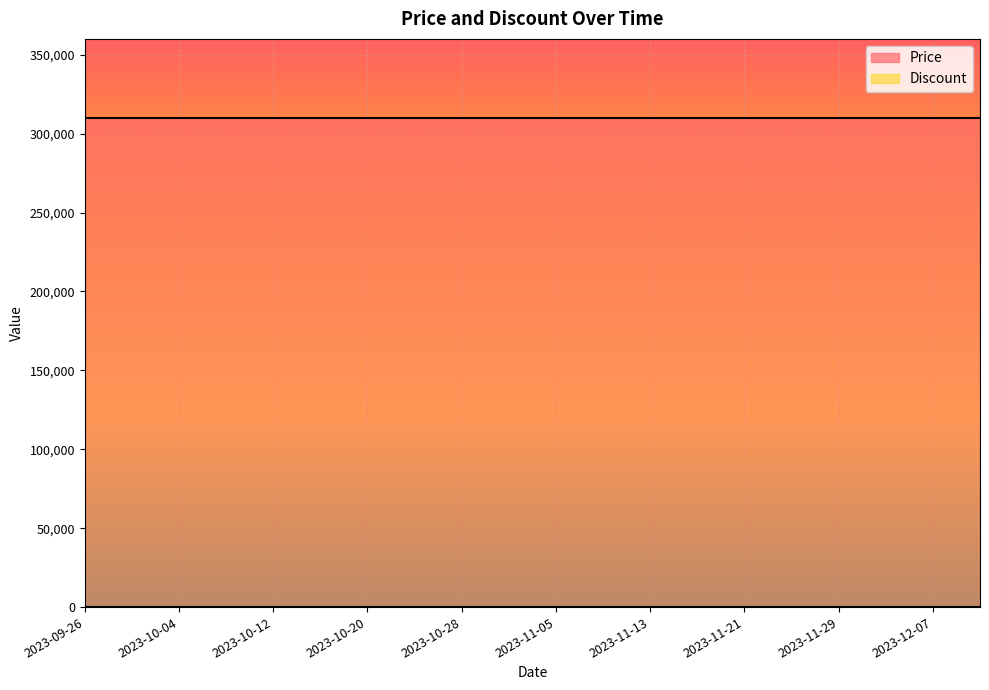

True or false: Discount and Price intersect in this chart.

False